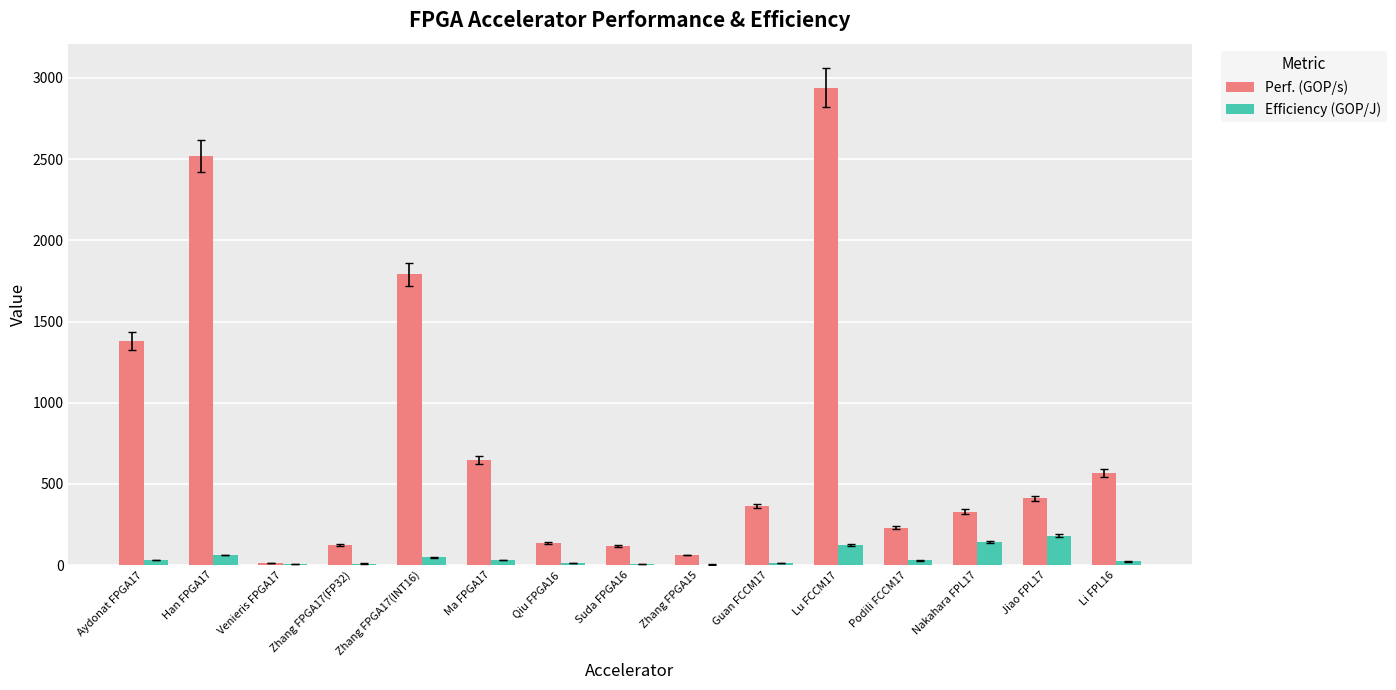

Which series has the largest total across all categories?

Perf. (GOP/s)